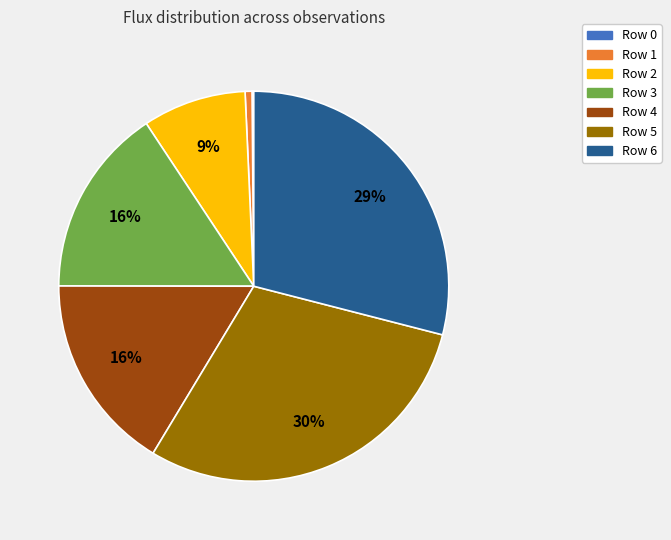

Which category has the biggest portion of the pie?

Row 5